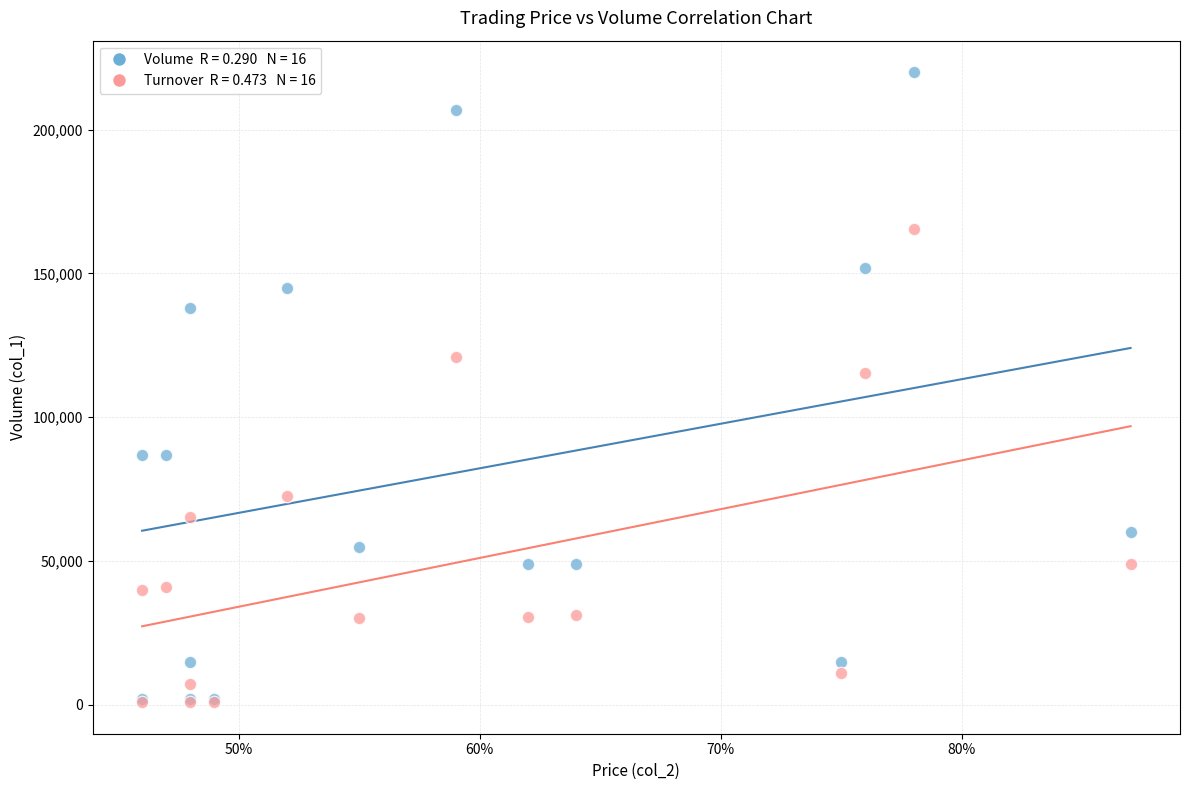

Across all series, what Y value is closest to 110460?

115520